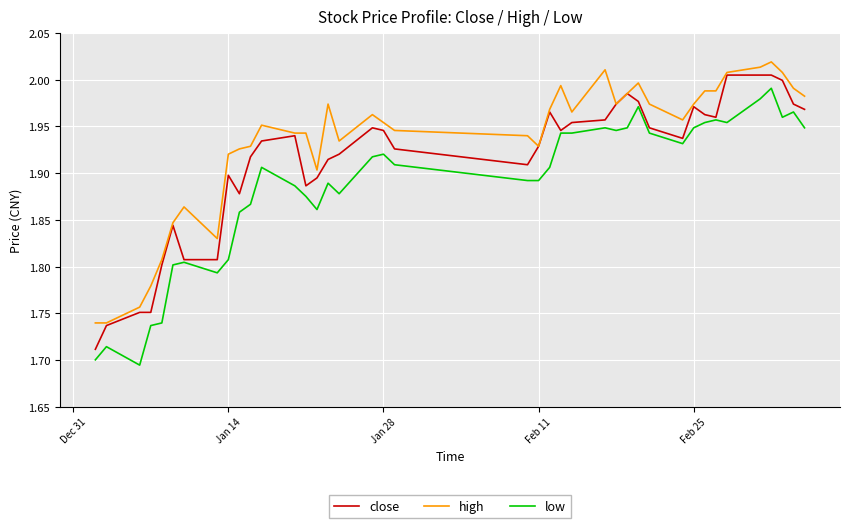

Does the chart have visible grid lines?

Yes